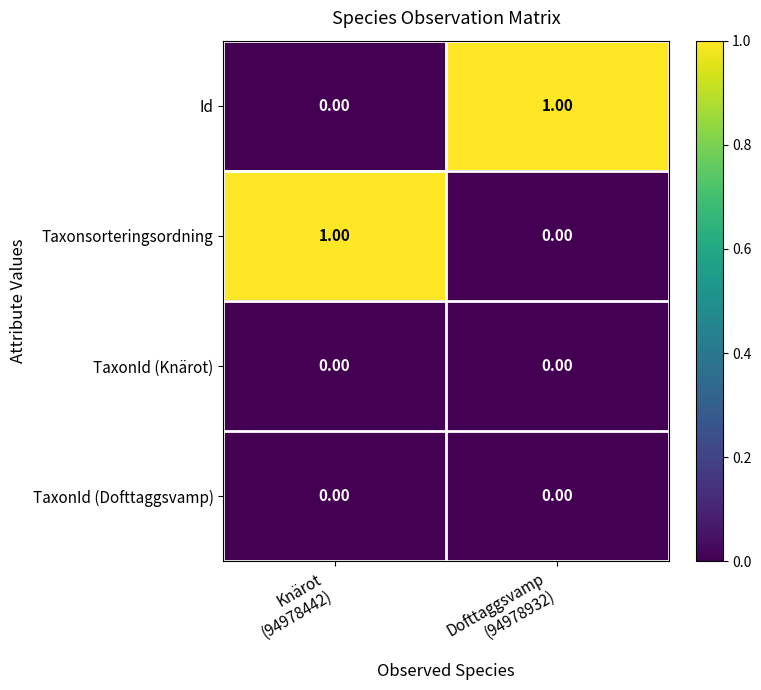

How many values in the Id series are below 1?

1